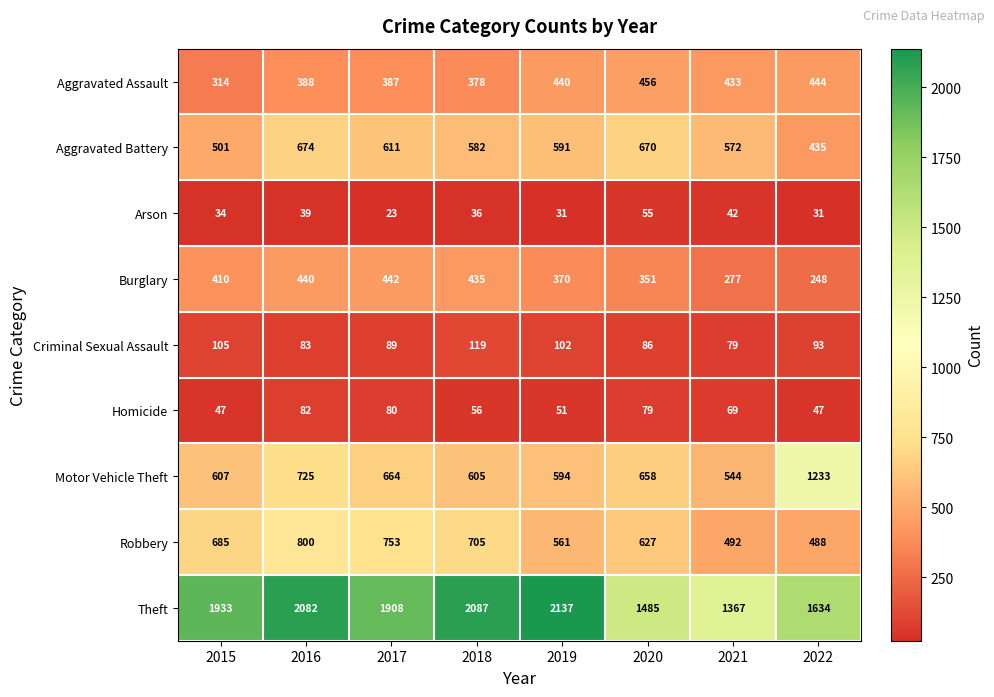

At 2015, list the series in order from largest to smallest.

Theft, Robbery, Motor Vehicle Theft, Aggravated Battery, Burglary, Aggravated Assault, Criminal Sexual Assault, Homicide, Arson